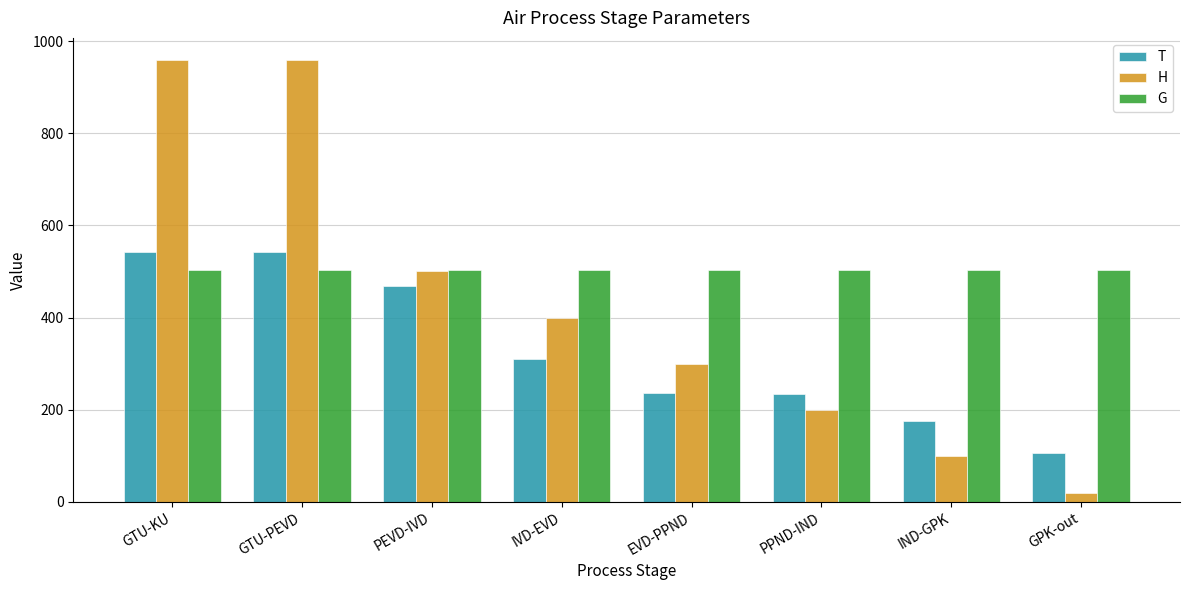

Rank the series at GPK-out from lowest to highest value.

H, T, G